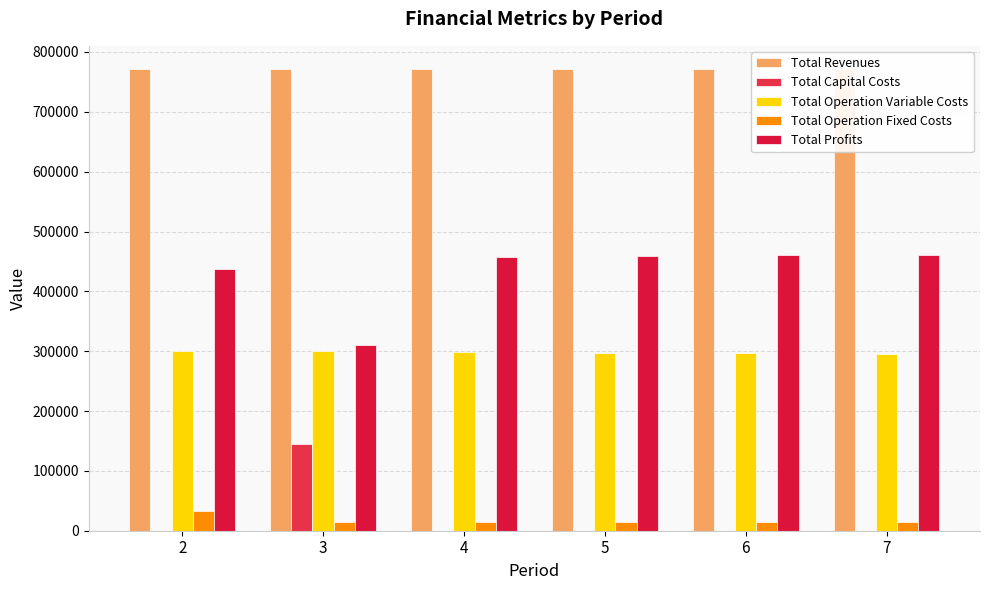

The Total Capital Costs series shows 57275.9 at 2. True or false?

False